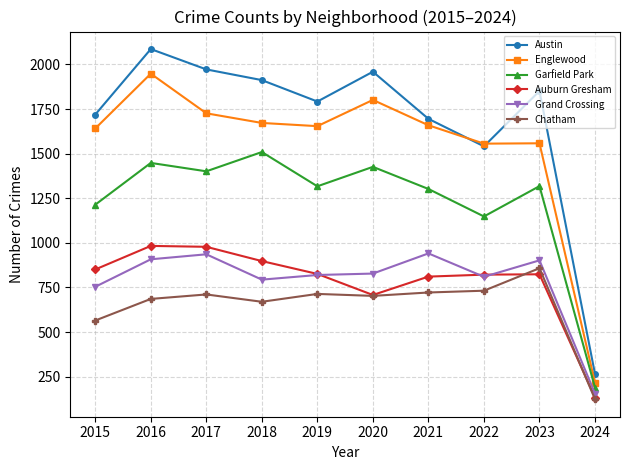

Count the number of categories in the chart.

10